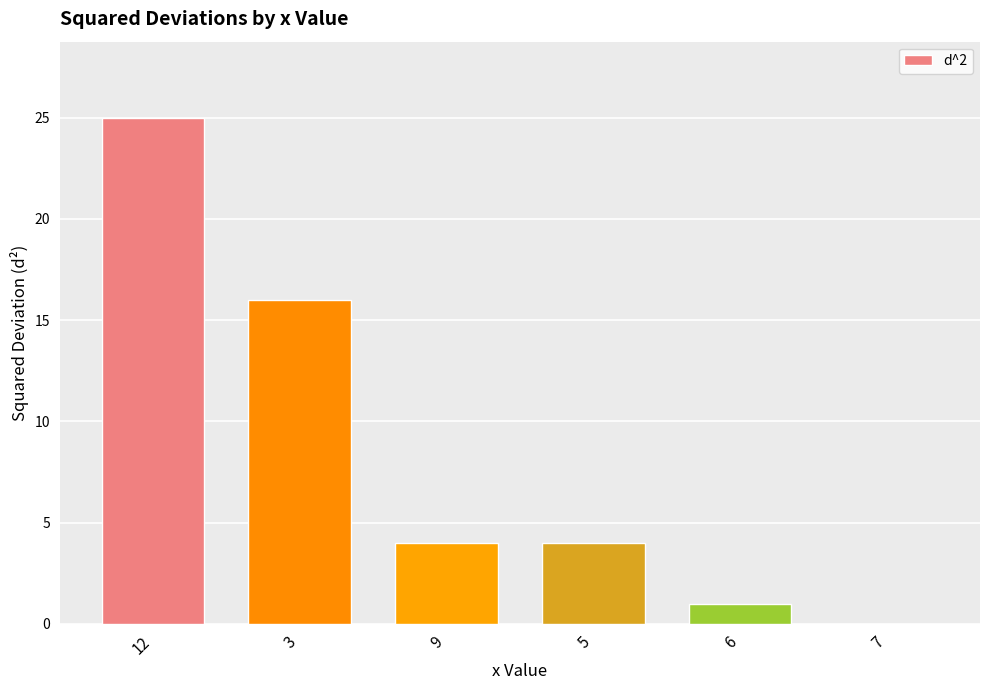

At which label is the value closest to 12?

3